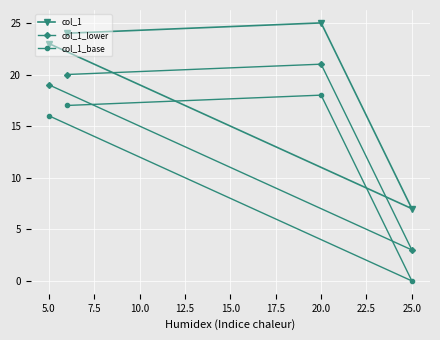

The value of col_1 at 5.0 is 13. True or false?

False